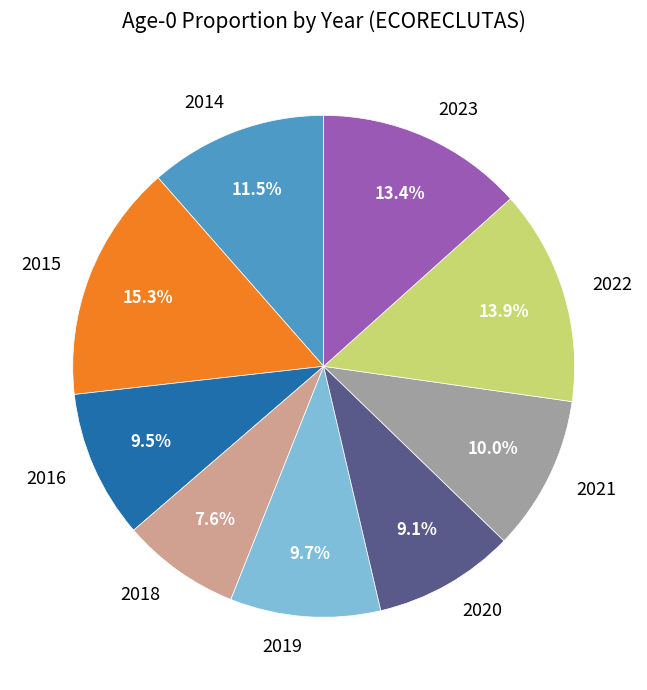

Between 2015 and 2021, which is larger?

2015